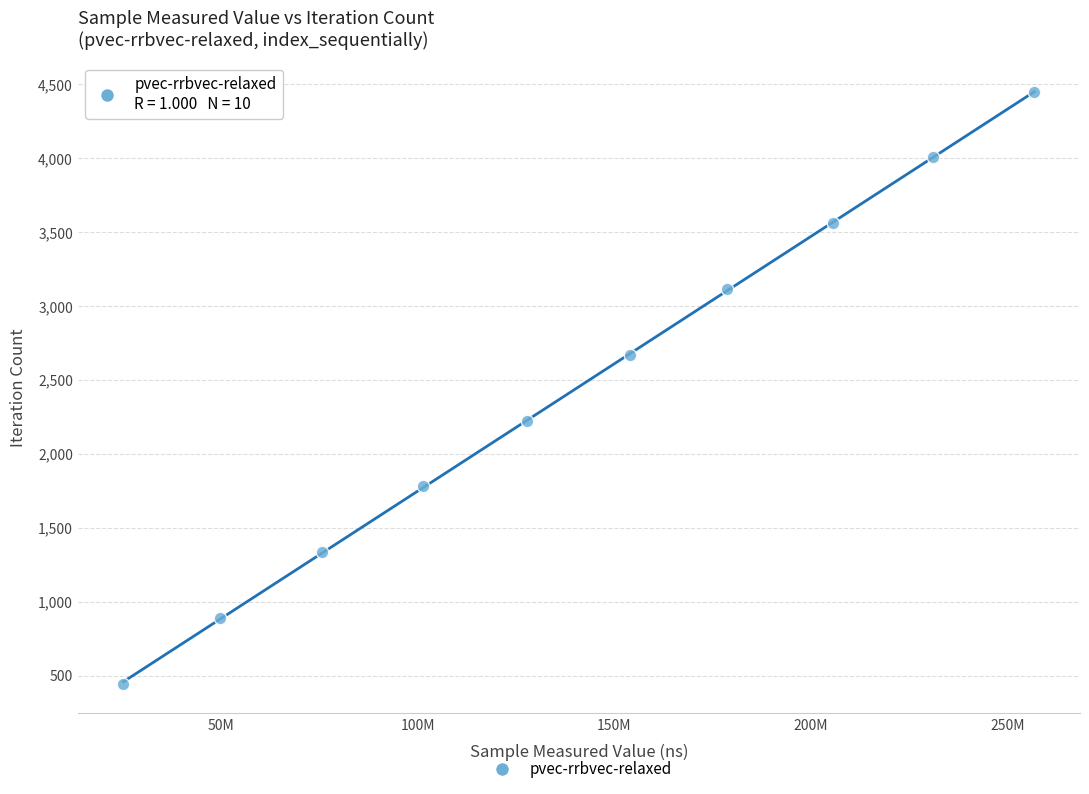

What is the average Y value?

2448